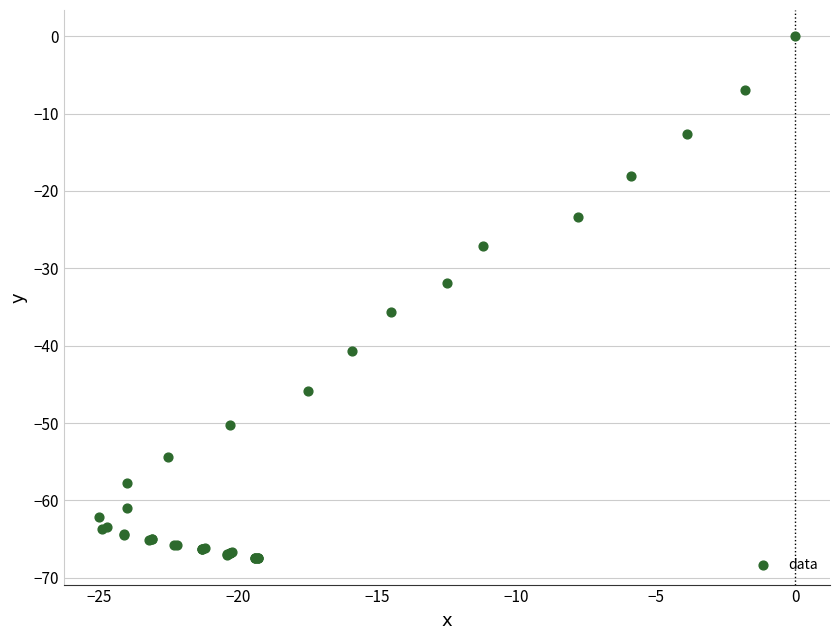

What Y value in the scatter plot is closest to -33?

-31.9